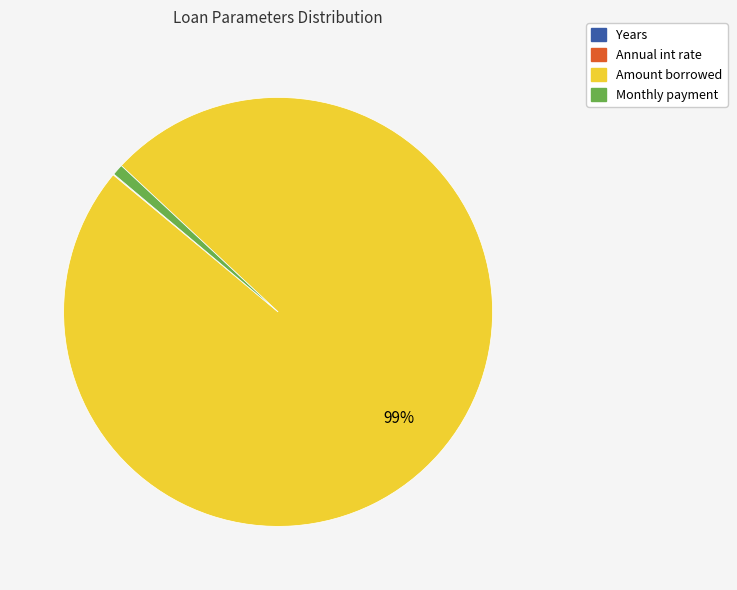

Is it true that Monthly payment is 14% of the pie?

False